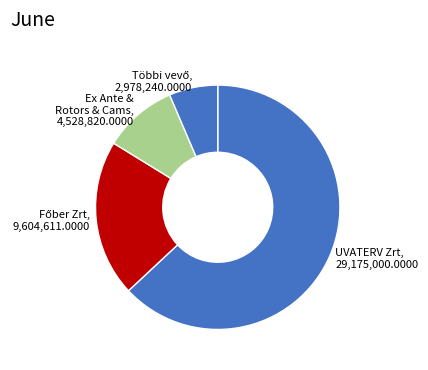

Which category accounts for the majority?

UVATERV Zrt, 29,175,000.0000